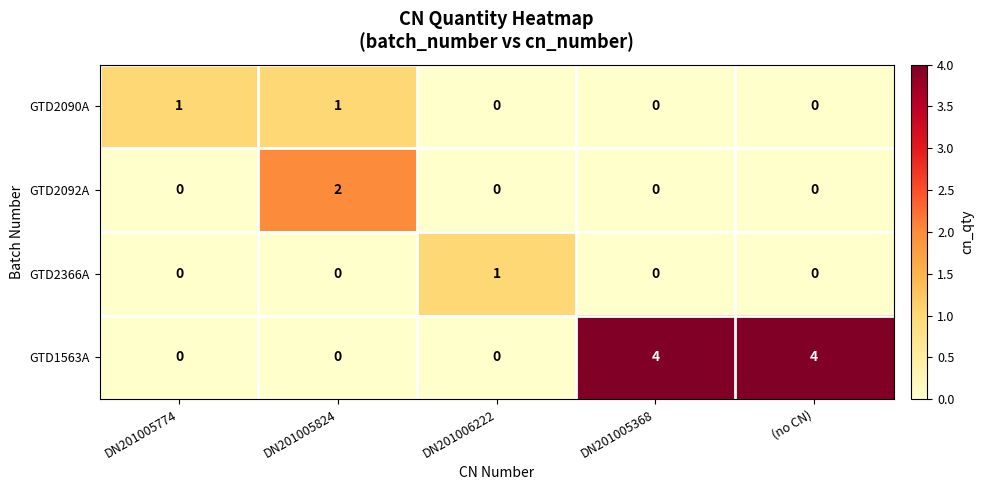

What is the sum of the GTD1563A values at DN201005368 and DN201005824?

4